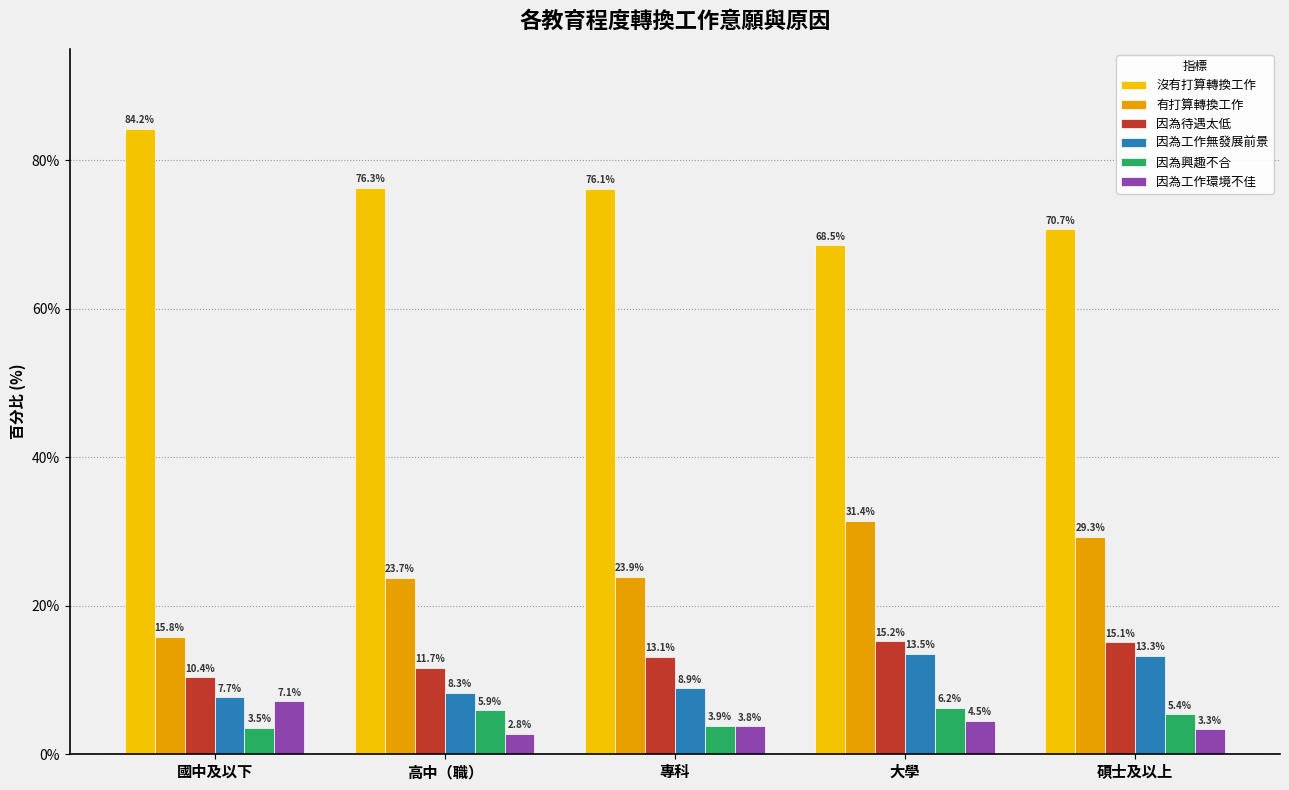

How many categories are shown in the chart?

5